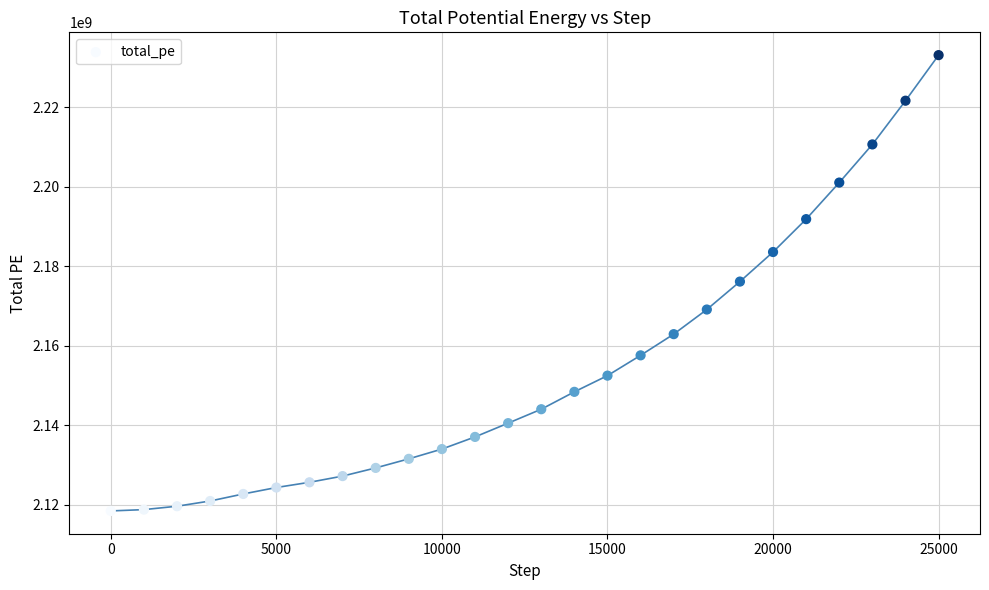

What is the range of X values (max minus min)?

25000.0